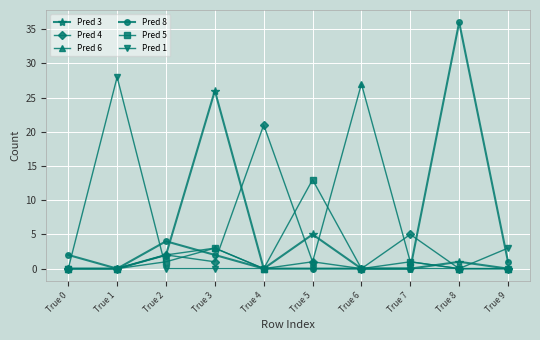

At which label is Pred 3 closest to 13?

True 5